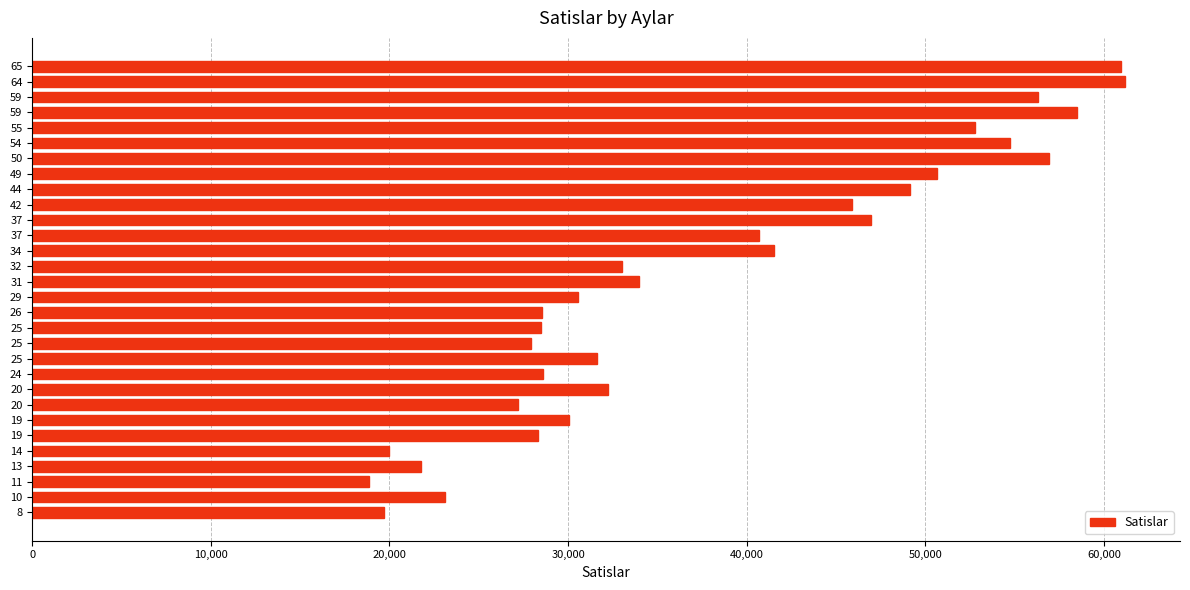

What is the maximum value shown in the chart?

61195.5